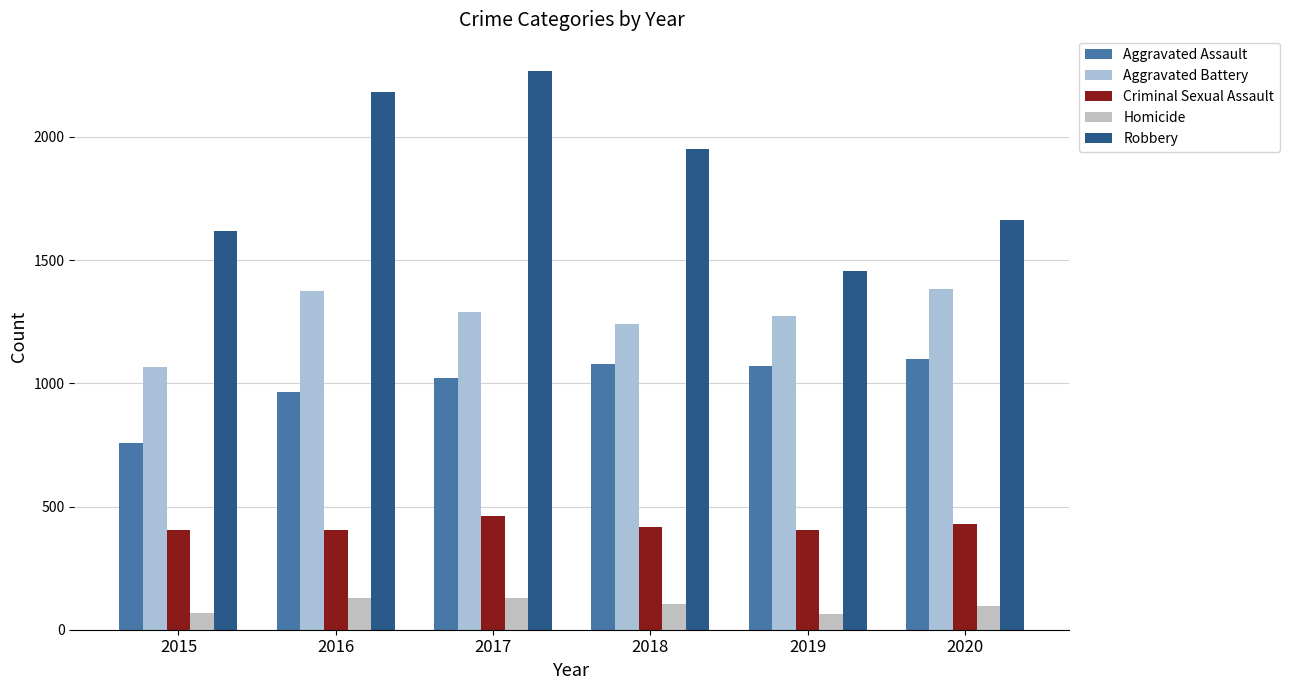

How many bars are there in total?

30